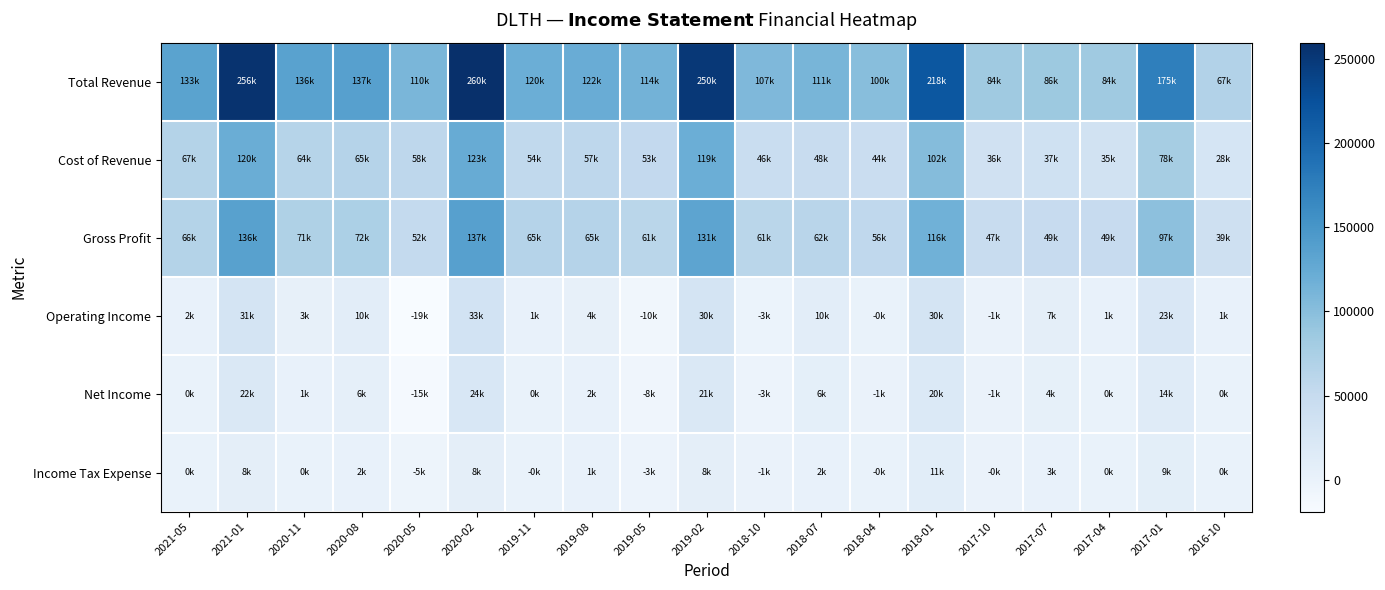

At which category is the sum across all series the highest?

2020-02